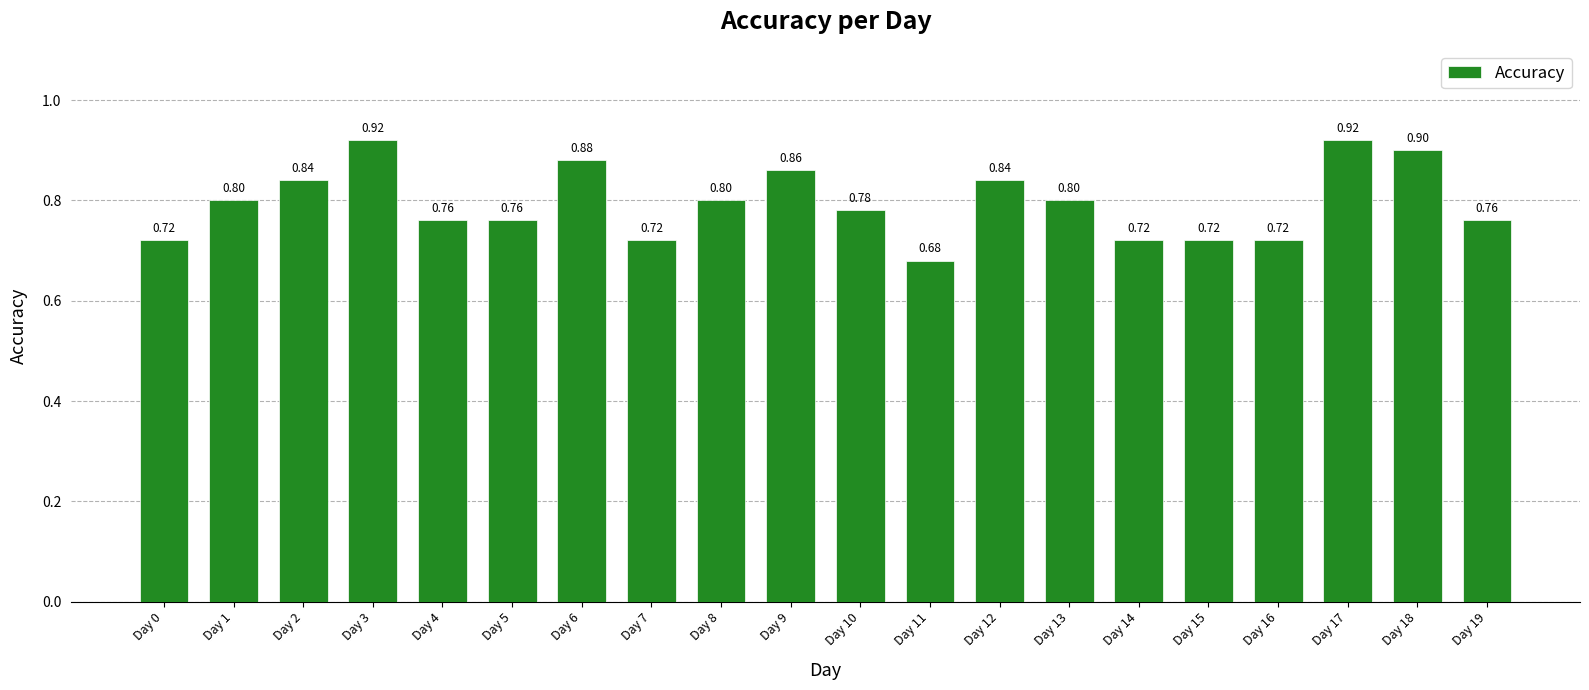

What is the greatest value displayed?

0.9